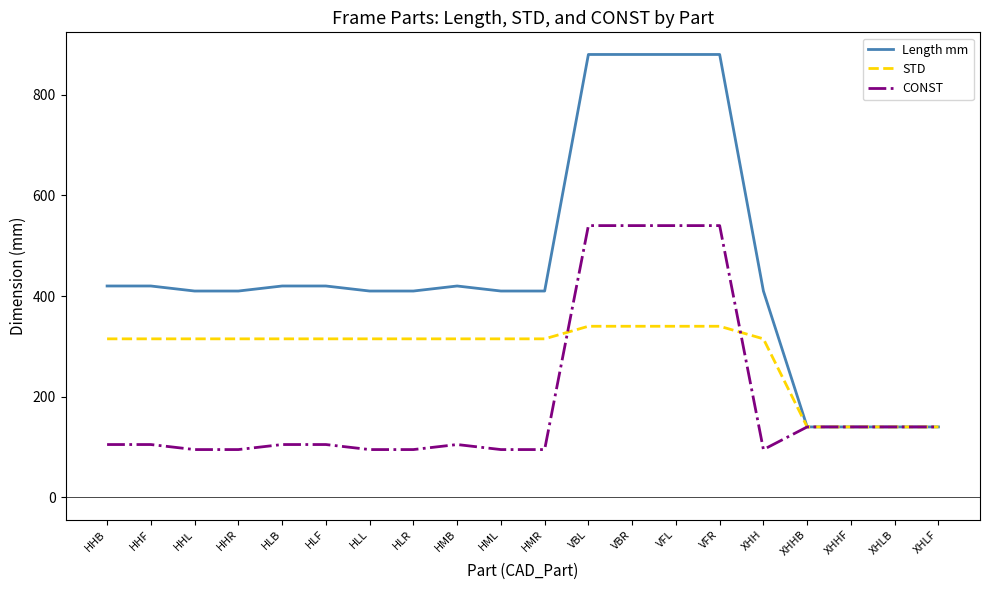

What is the maximum value for STD?

340